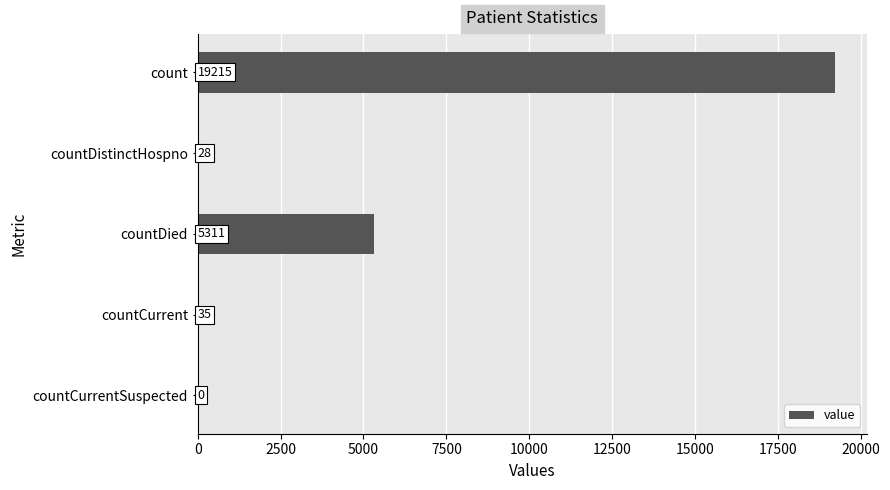

What is the sum of the values at countDistinctHospno and countCurrent?

63